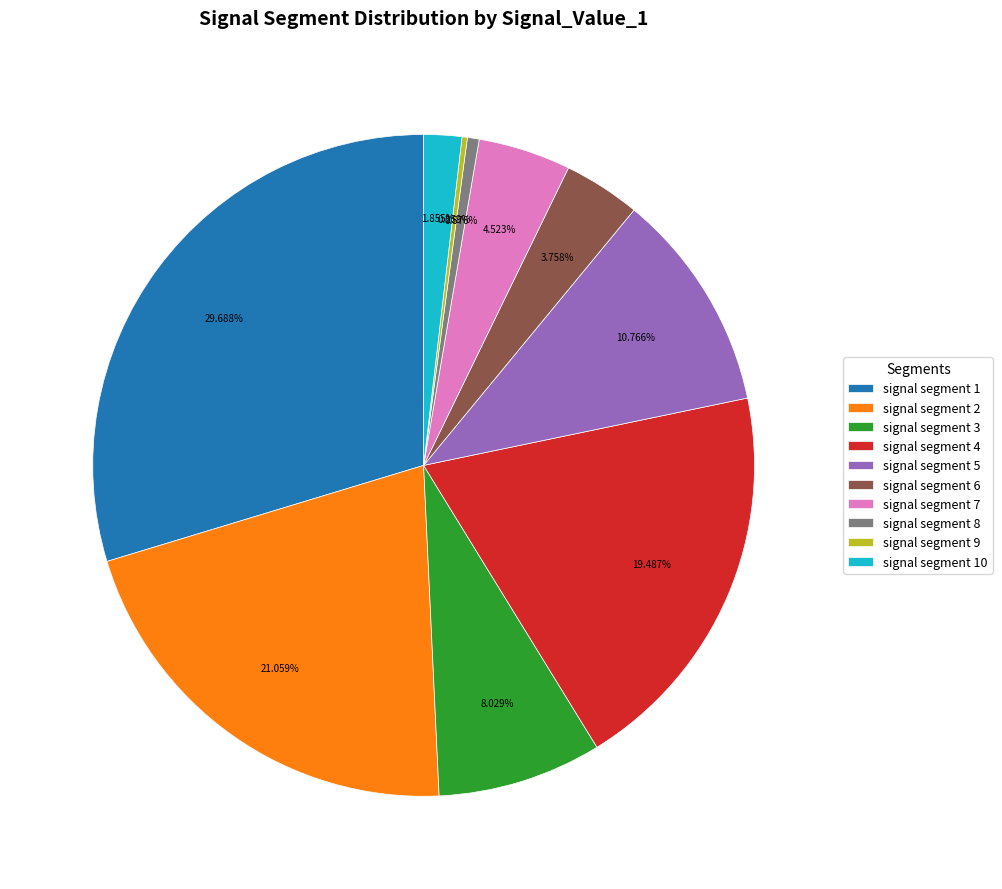

Do signal segment 6 and signal segment 3 together represent more than half of the pie?

No